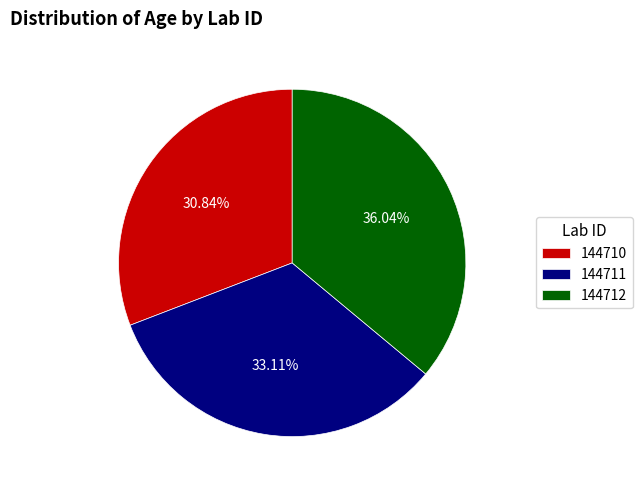

How many slices are in this pie chart?

3